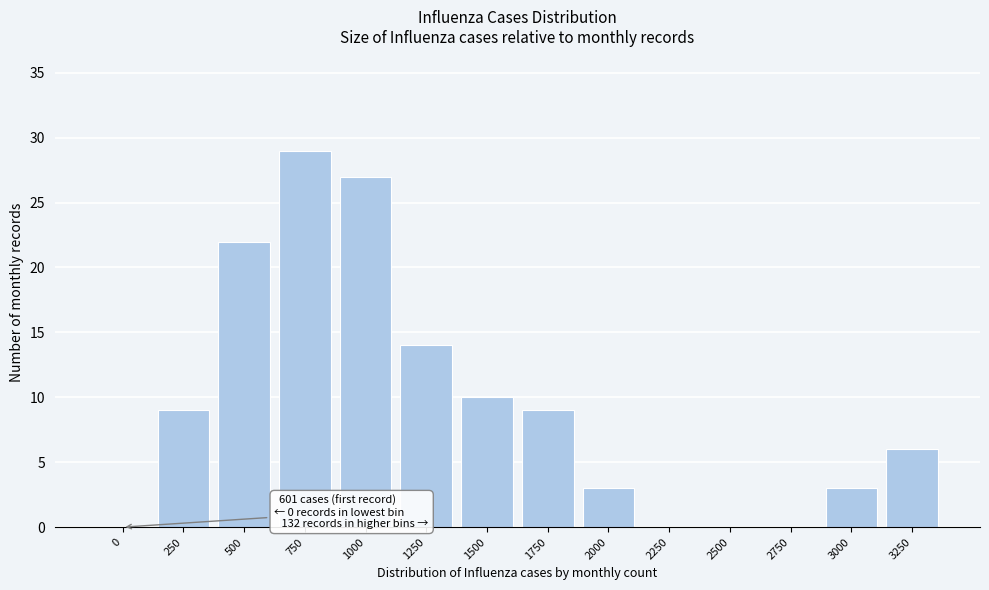

Reading left to right, list all the values displayed in this chart.

0=0	250=9	500=22	750=29	1000=27	1250=14	1500=10	1750=9	2000=3	2250=0	2500=0	2750=0	3000=3	3250=6